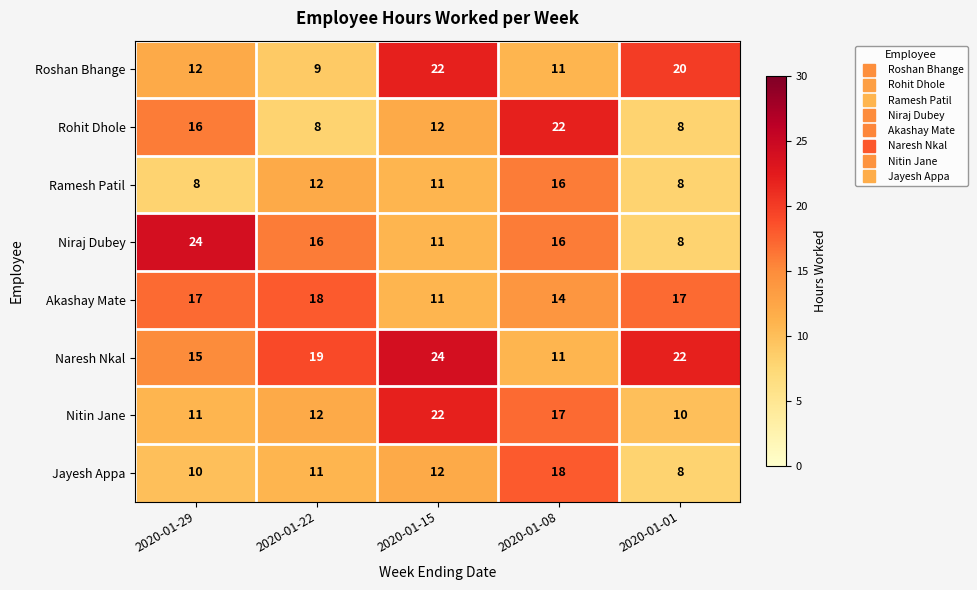

How many data points does each series have?

5